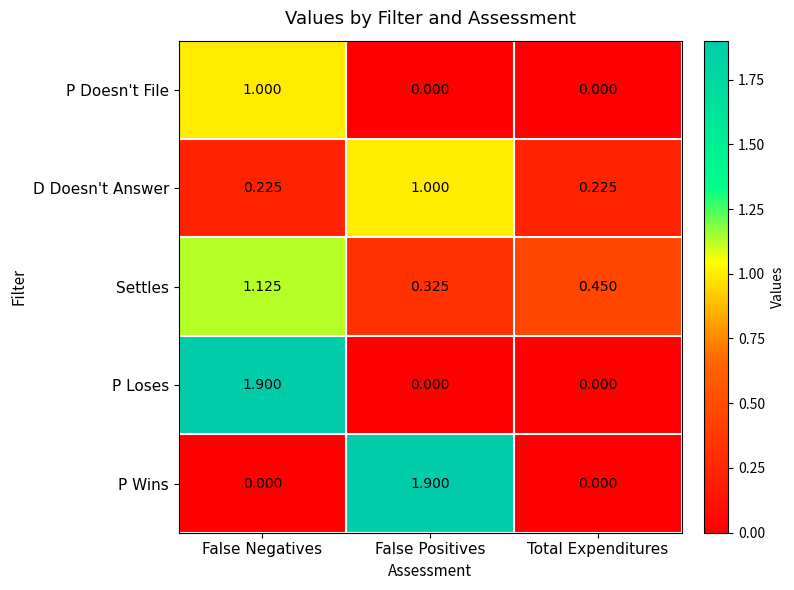

Is the value of D Doesn't Answer at Total Expenditures greater than the value of P Wins at False Positives?

No